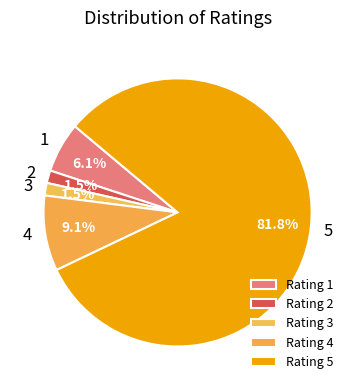

Does any single category account for the majority?

Yes